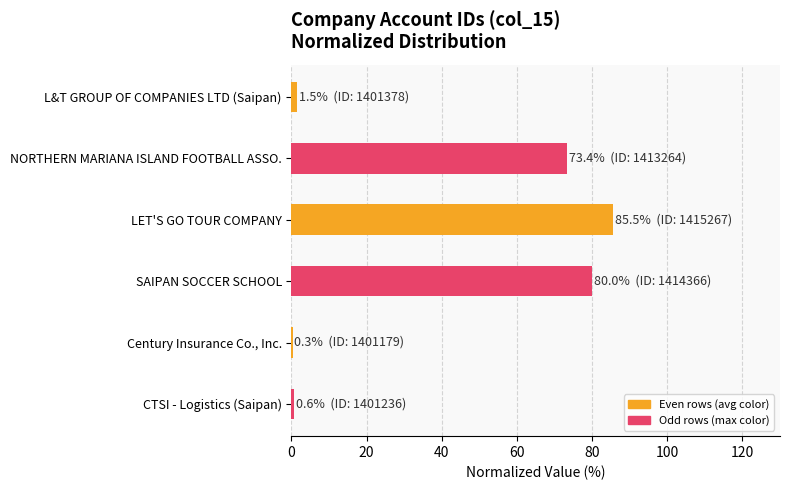

At which label is the value closest to 42?

NORTHERN MARIANA ISLAND FOOTBALL ASSO.